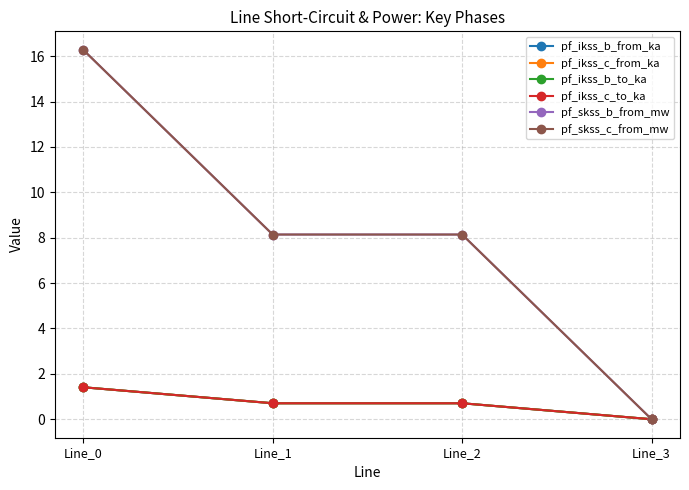

How many pf_ikss_c_from_ka values are between 0 and 1?

3